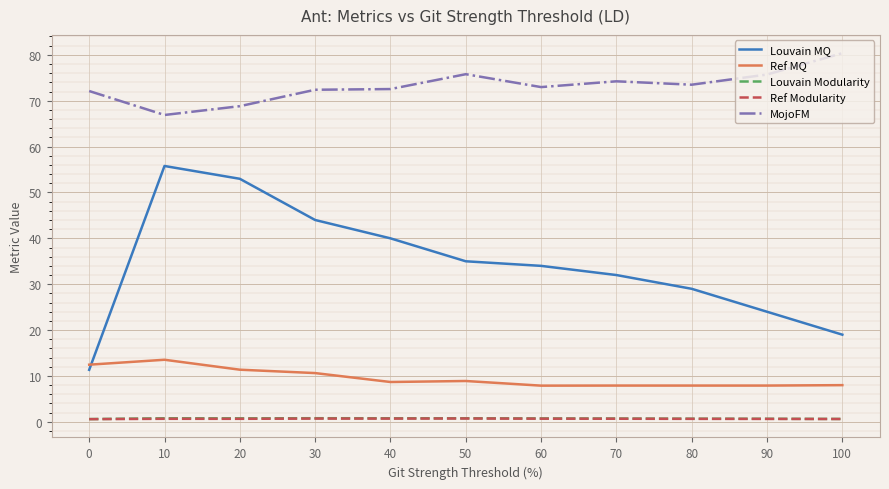

In Louvain Modularity, how many points are higher than both neighbors (excluding endpoints)?

3